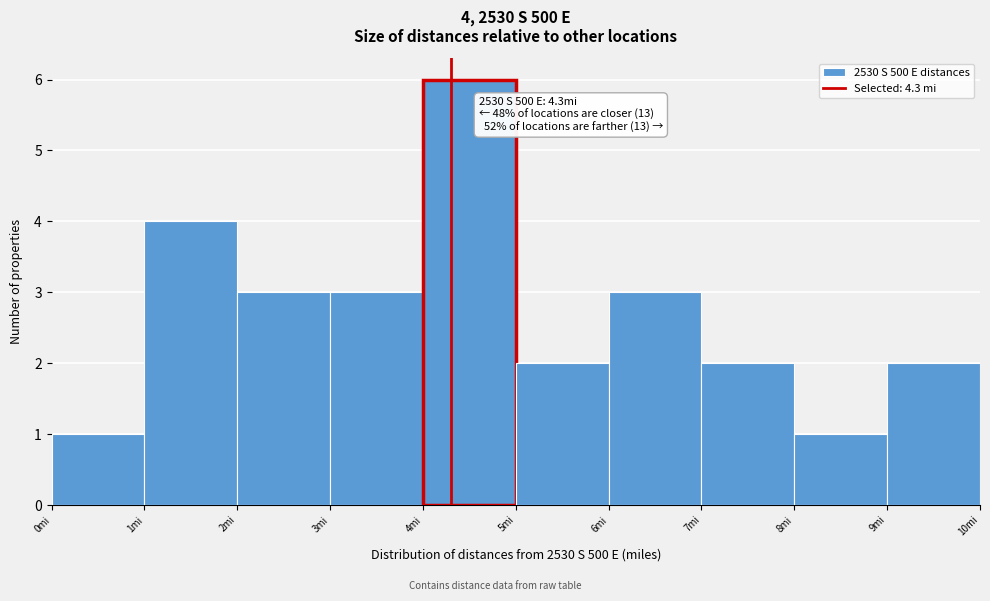

Which range on the x-axis has the tallest bar?

4 to 5